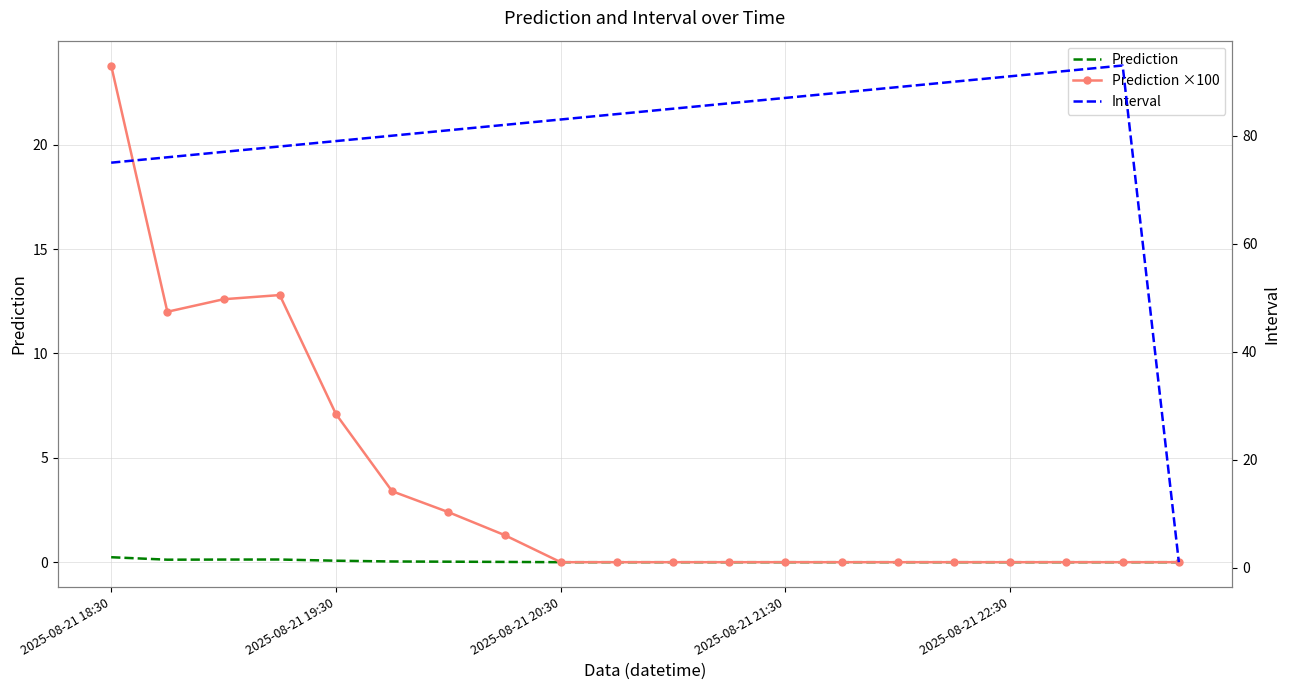

How many lines are shown in the chart?

3